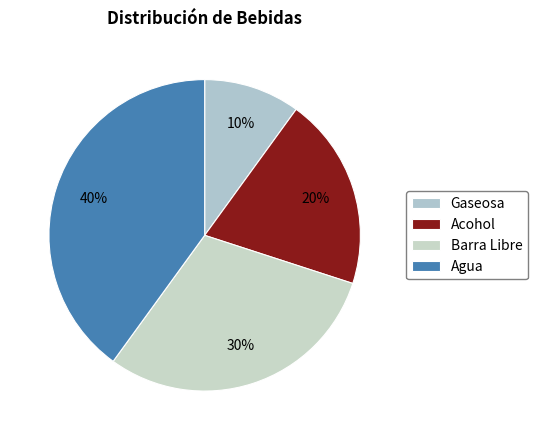

The Gaseosa slice represents 10% of the pie. True or false?

True